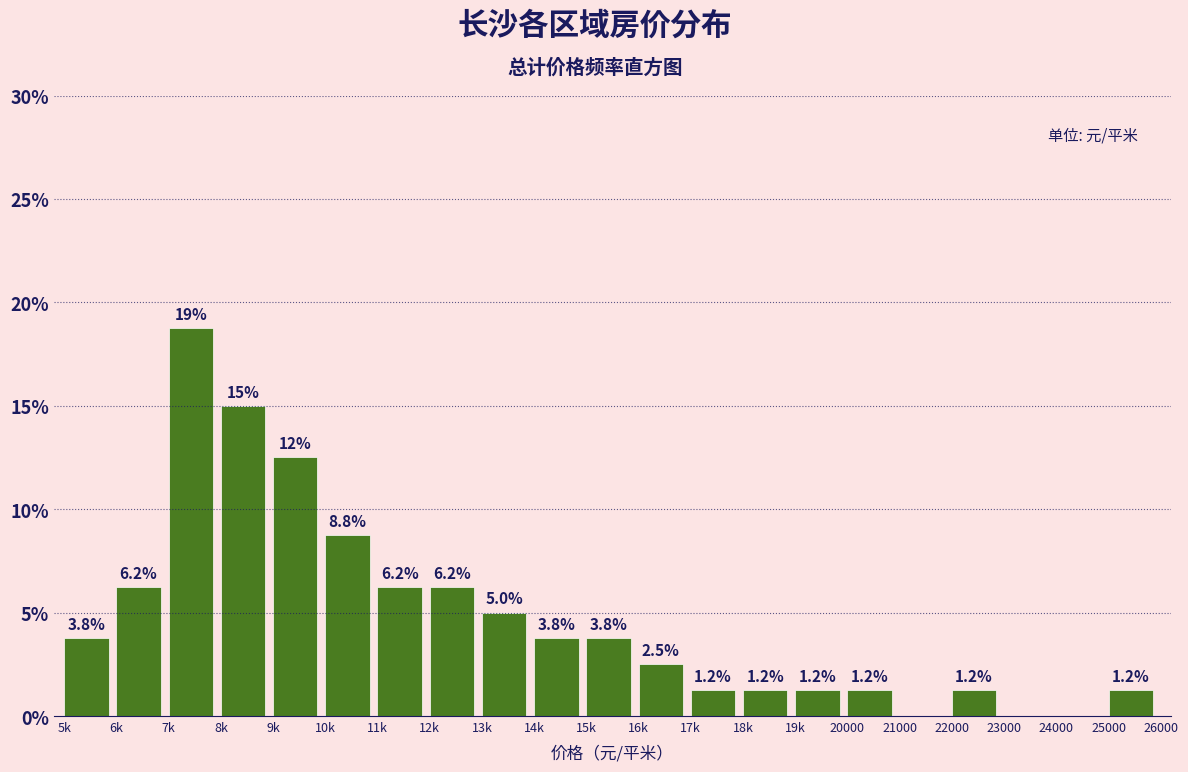

What is the maximum value shown in the chart?

18.8